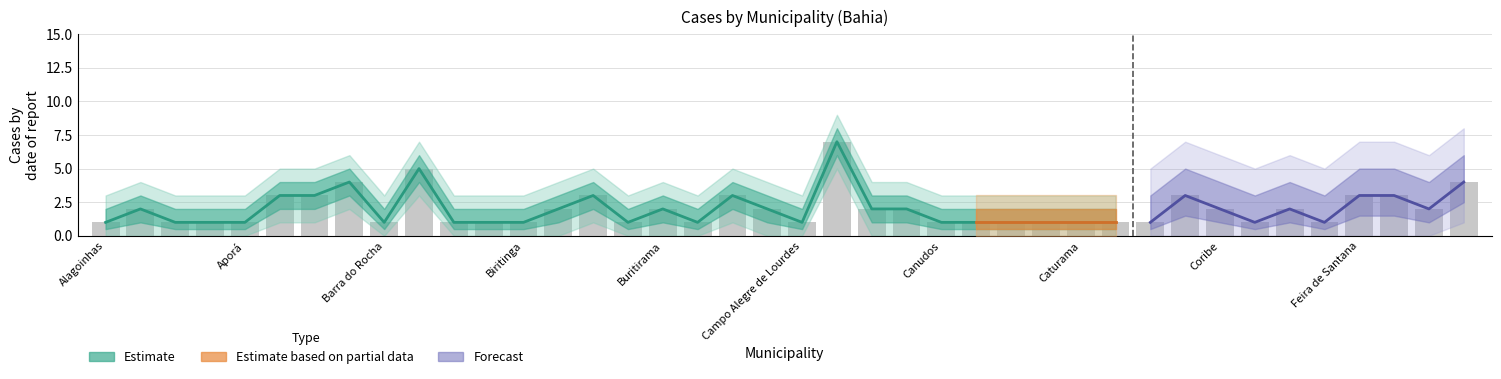

What value does the data have at Carinhanha?

1